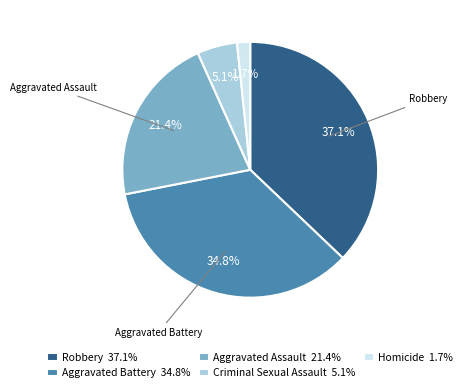

What portion of the pie excludes Homicide 1.7%?

98.3%